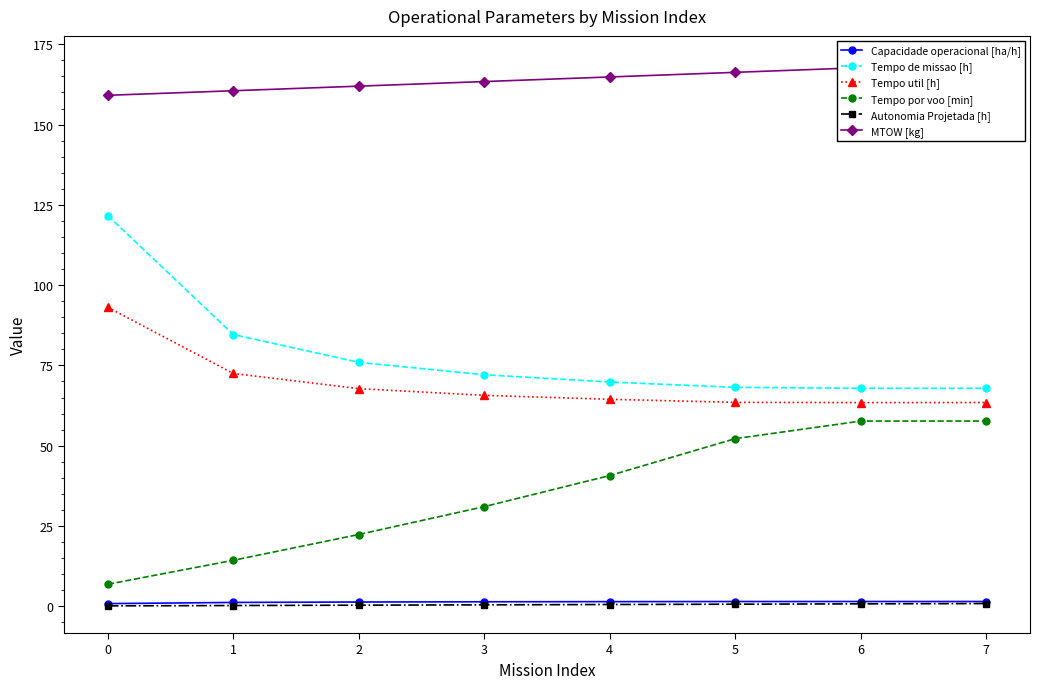

True or false: Tempo por voo [min] and Tempo de missao [h] intersect in this chart.

False